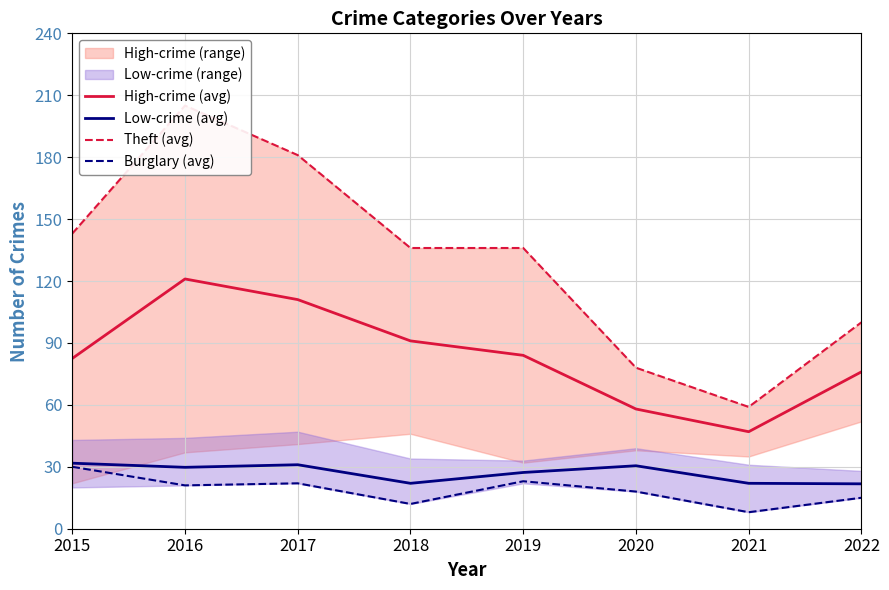

Does the chart have visible grid lines?

Yes